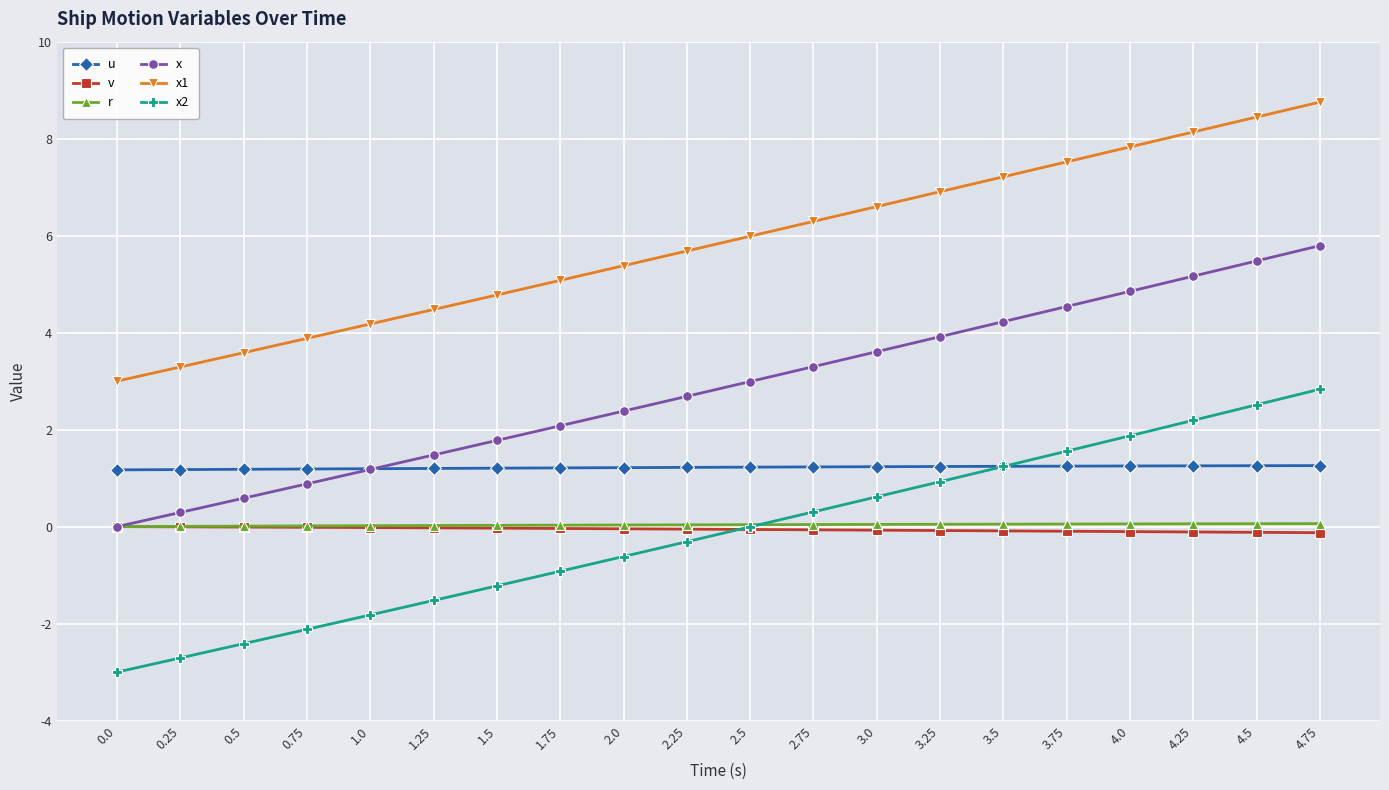

True or false: x2 has more than 2 interior local peaks.

False